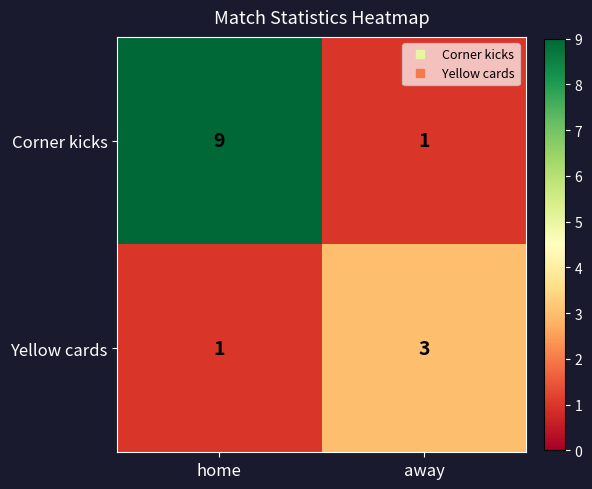

True or false: Corner kicks has a value of 4 at home.

False